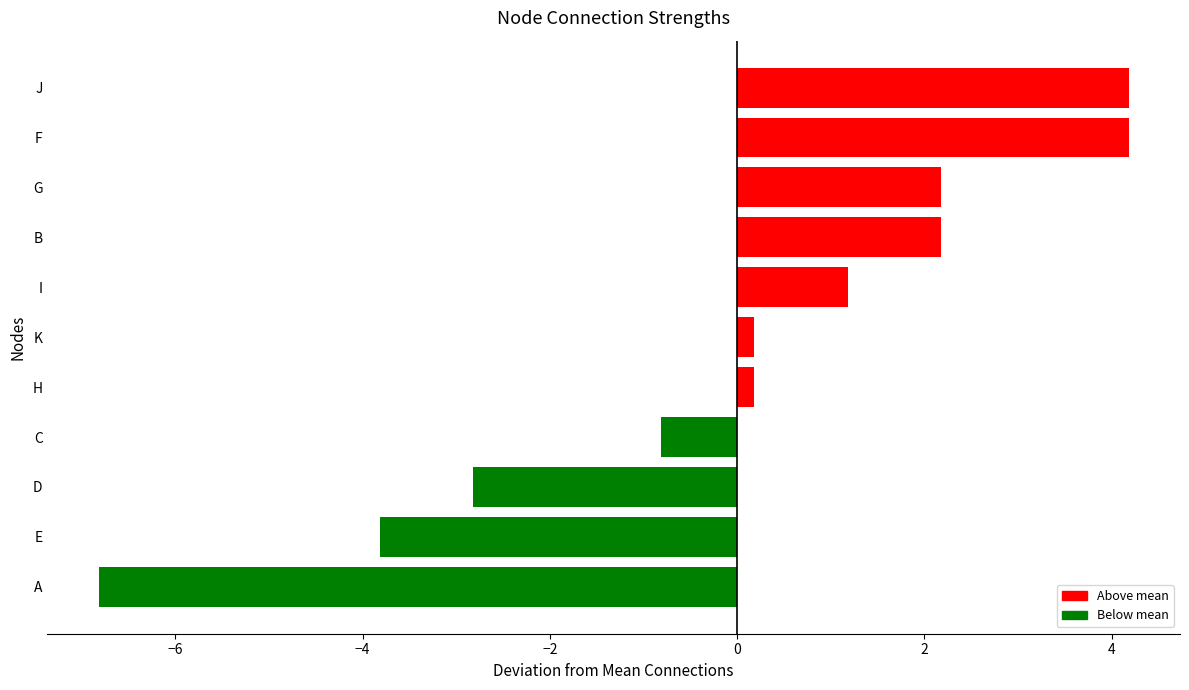

What is the difference between the second highest and minimum values?

11.0